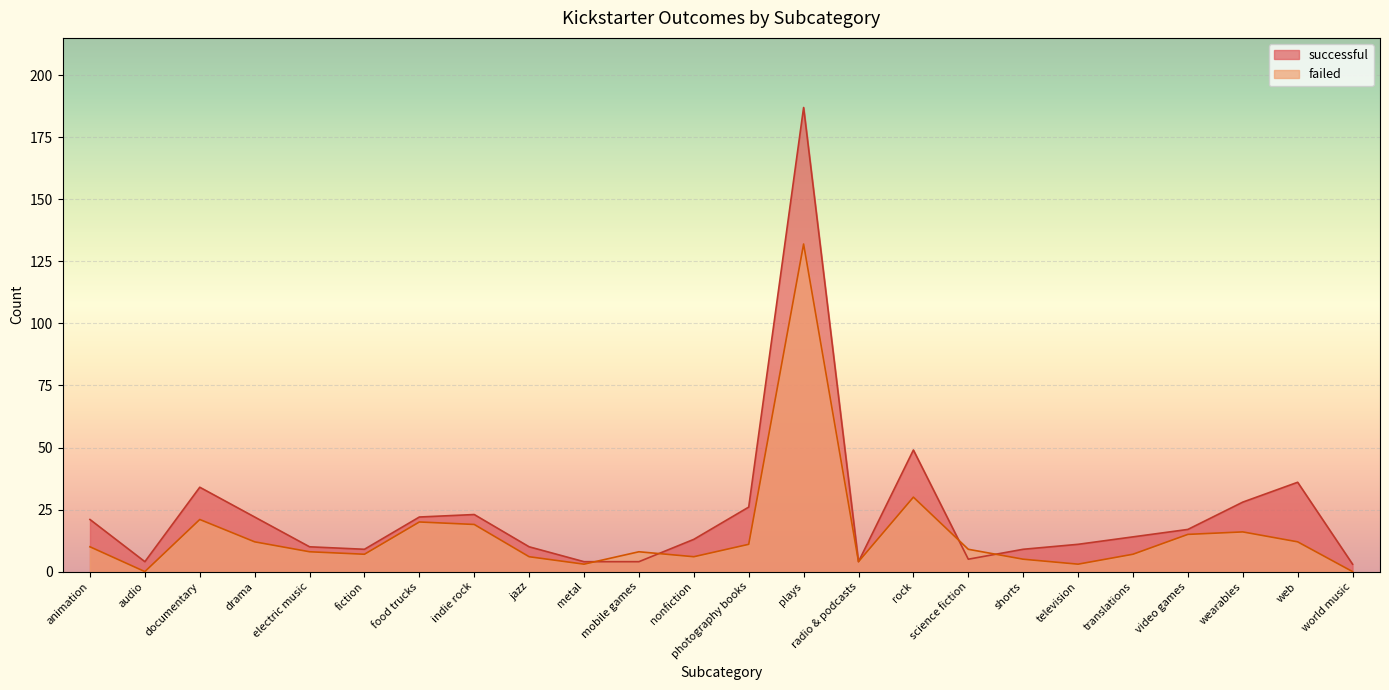

Is it true that successful equals 8 at science fiction?

False